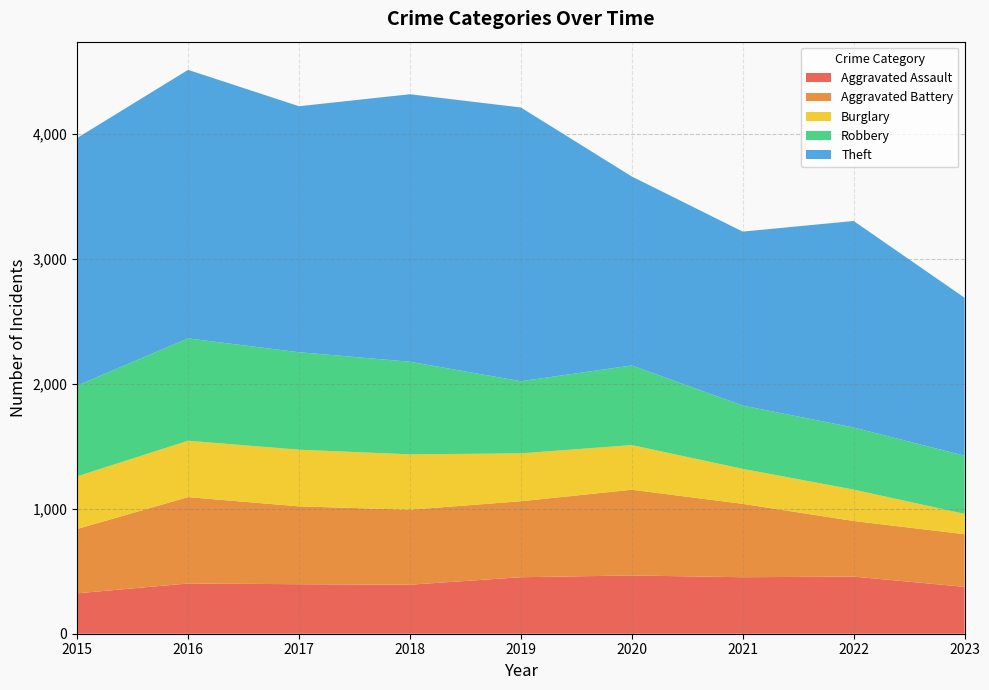

Reading left to right, list all the values displayed in this chart.

Aggravated Assault: 323	402	396	392	452	466	452	457	375
Aggravated Battery: 515	691	623	600	608	686	587	445	421
Burglary: 421	451	453	443	383	357	280	251	163
Robbery: 726	819	780	741	577	637	506	497	465
Theft: 1981	2148	1968	2140	2190	1512	1392	1652	1264